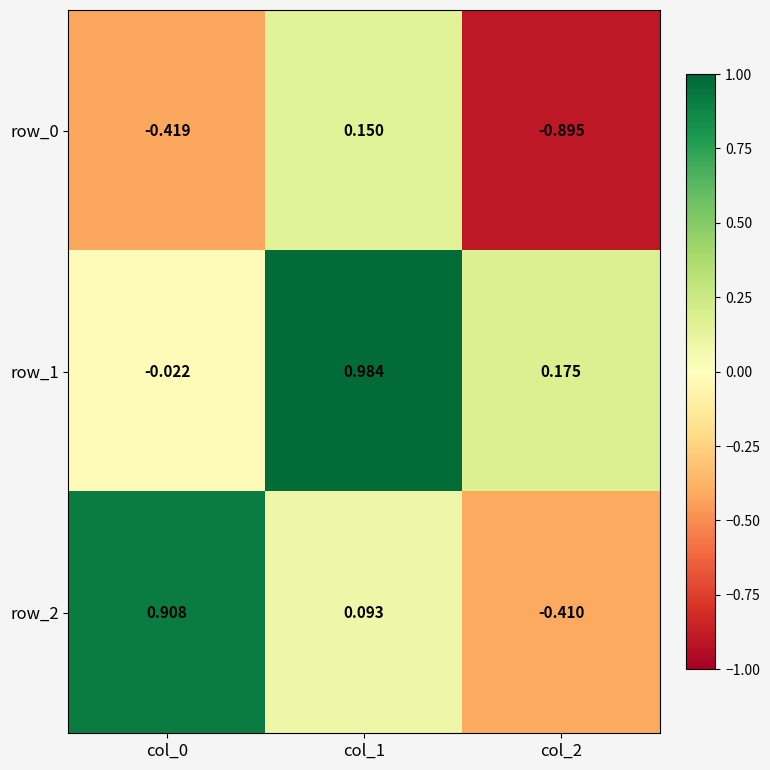

Reading right to left, what are all the values shown in this chart?

row_0: -0.9	0.1	-0.4
row_1: 0.2	1.0	-0.0
row_2: -0.4	0.1	0.9